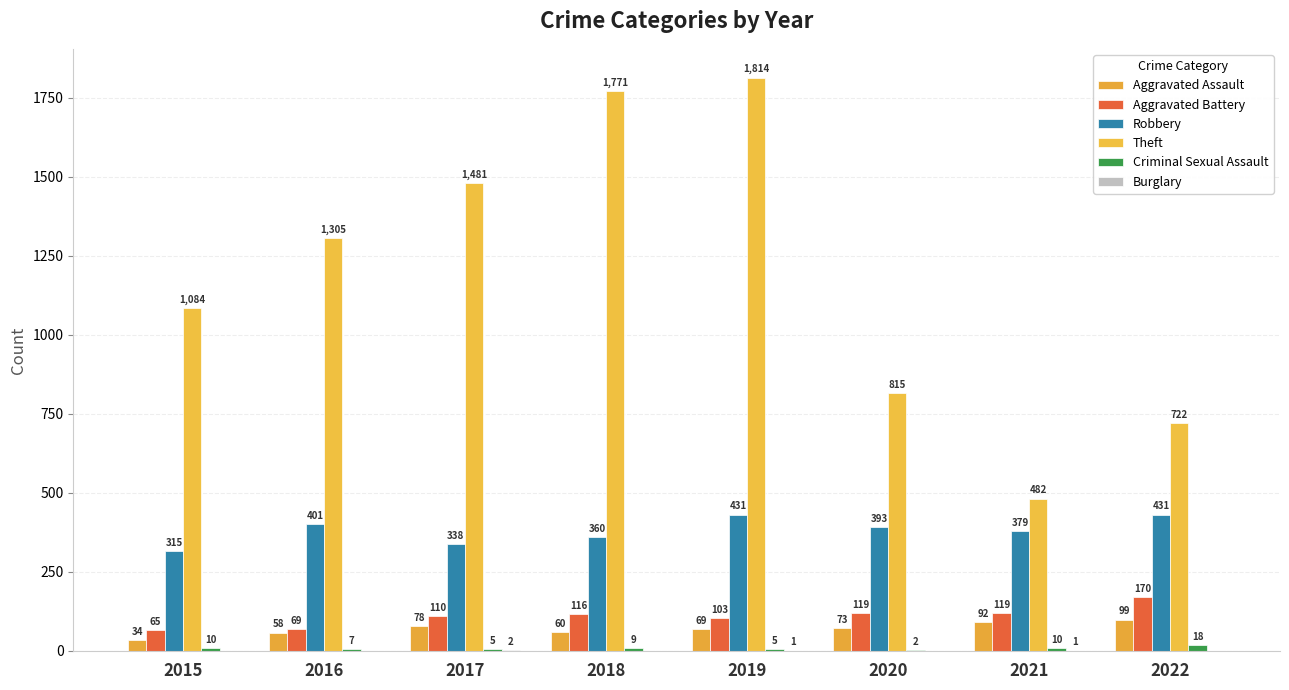

What is the sum of the Robbery values at 2018 and 2020?

753